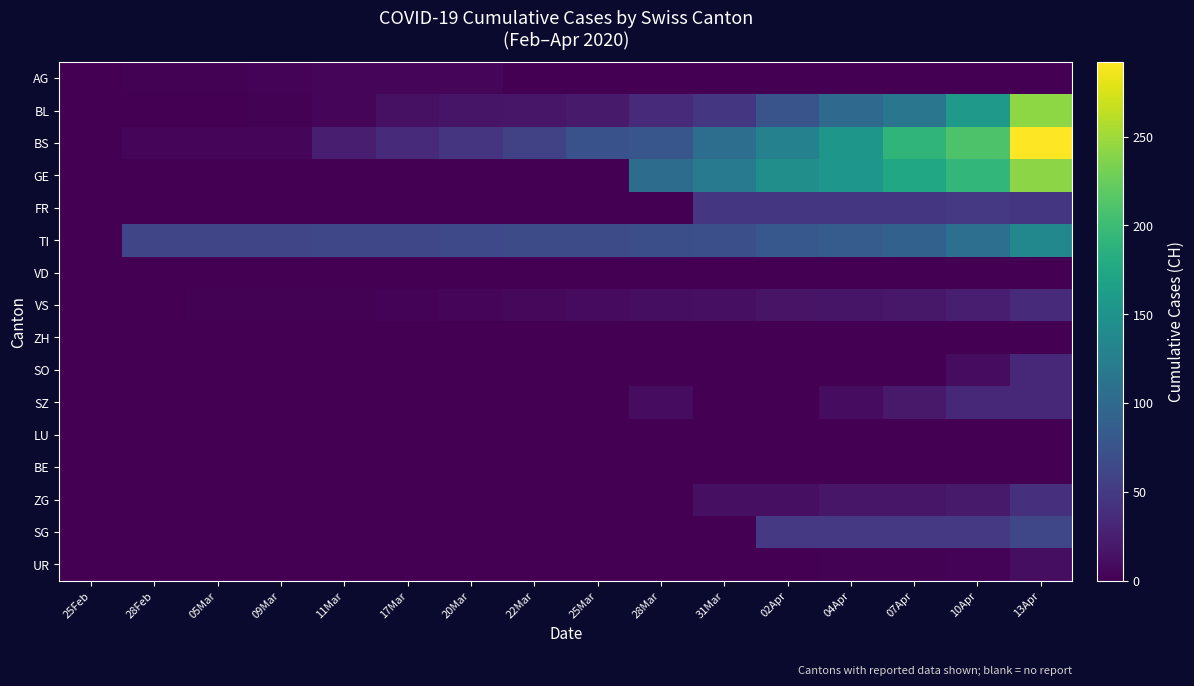

Which label corresponds to the smallest value in the chart?

22Mar